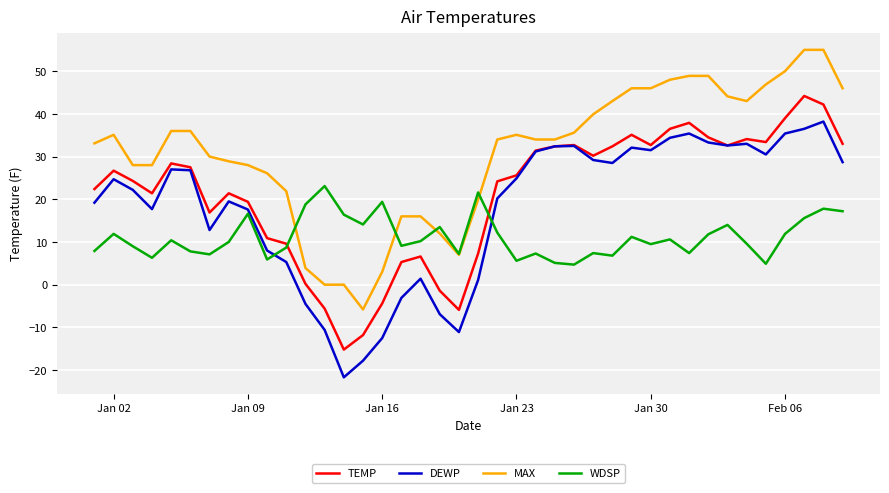

What is the maximum value for TEMP?

44.2